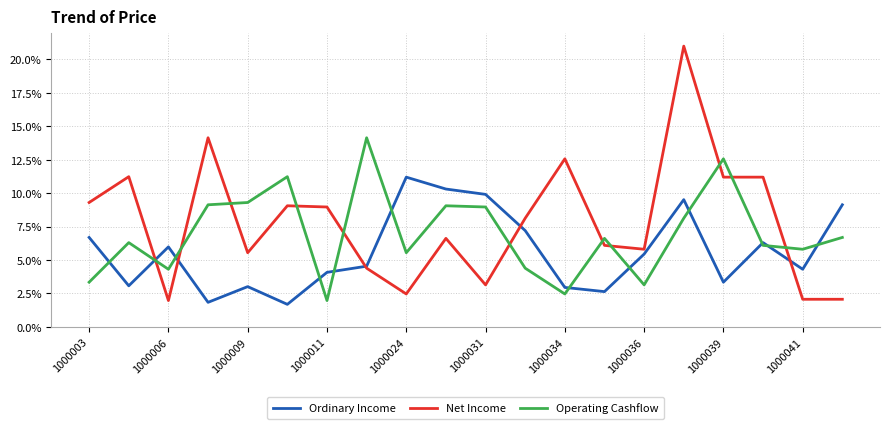

What is the difference between the maximum and second lowest values in the Net Income series?

18.9